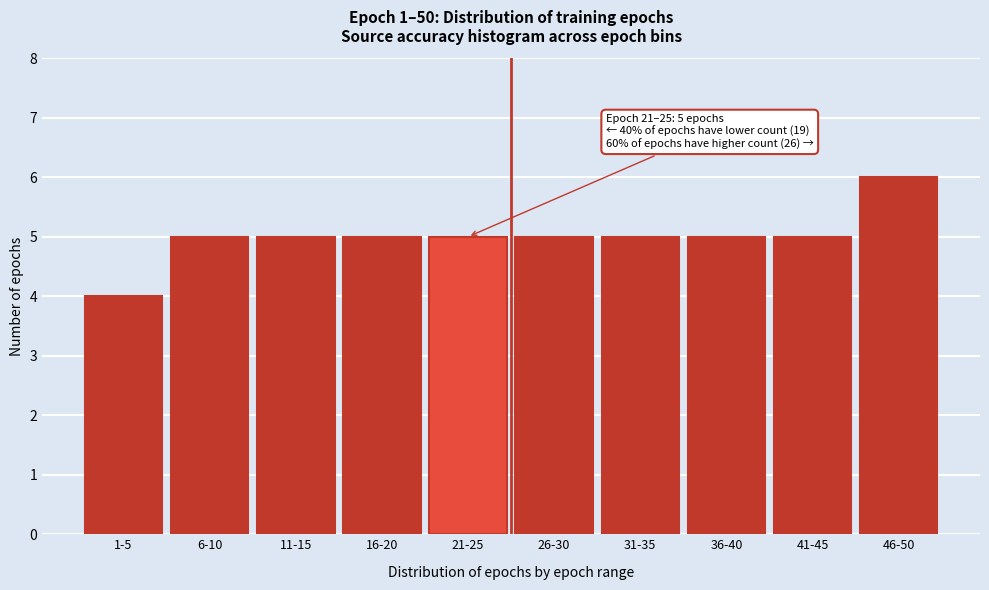

Reading left to right, list all the values displayed in this chart.

1-5=4	6-10=5	11-15=5	16-20=5	21-25=5	26-30=5	31-35=5	36-40=5	41-45=5	46-50=6